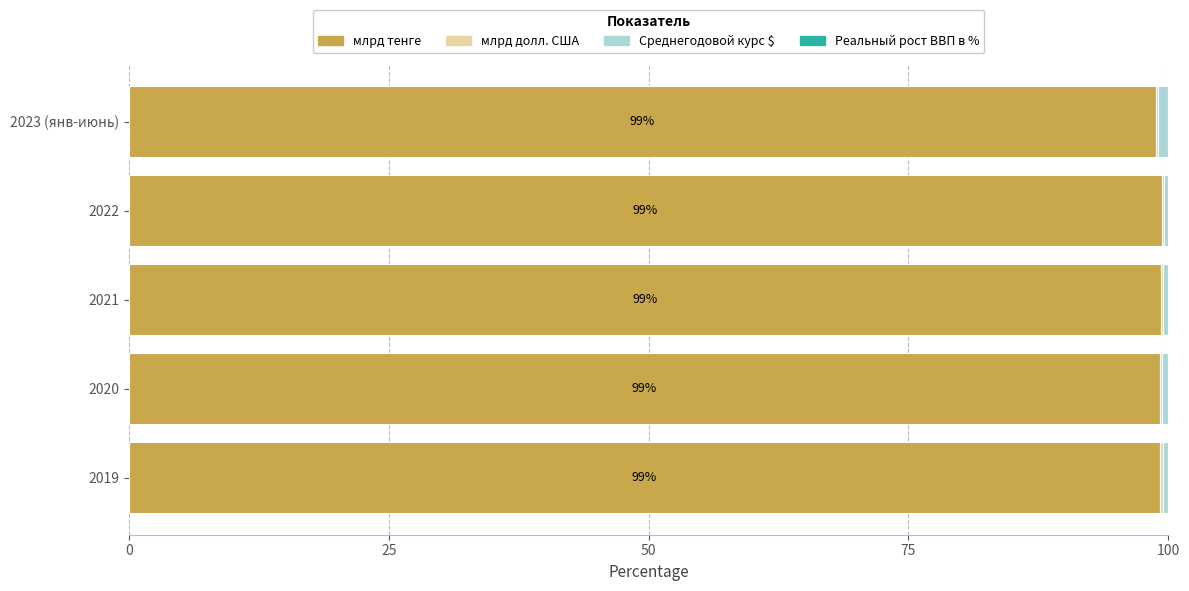

The млрд тенге series shows 168.0 at 2020. True or false?

False